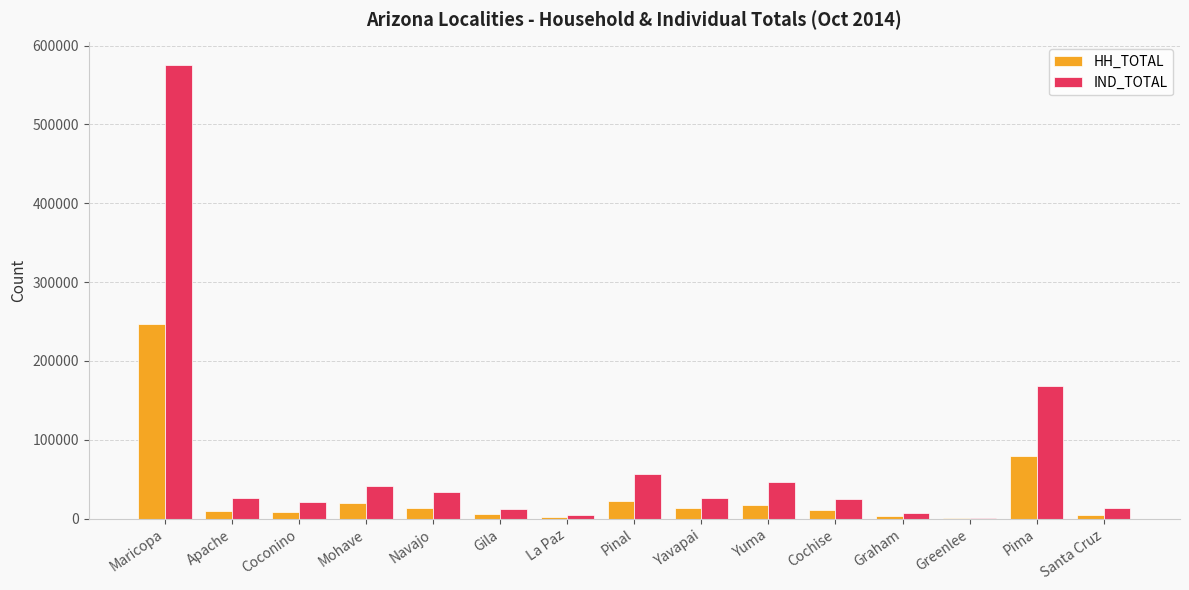

The value of IND_TOTAL at Navajo is 33387. True or false?

True